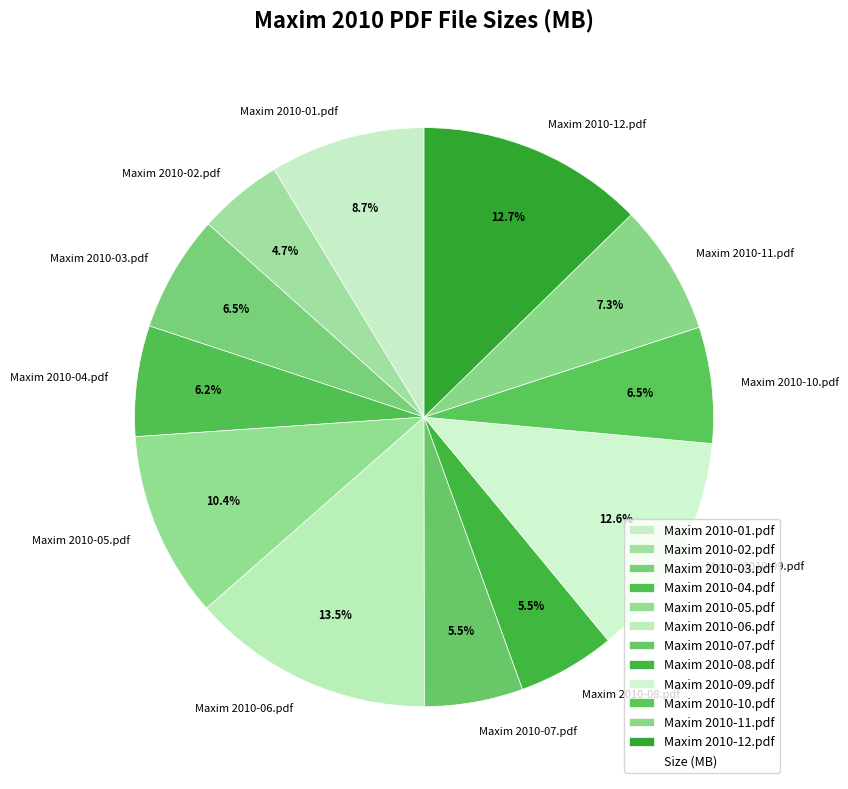

Approximately how many times larger is the value at Maxim 2010-01.pdf compared to Maxim 2010-03.pdf?

1.3